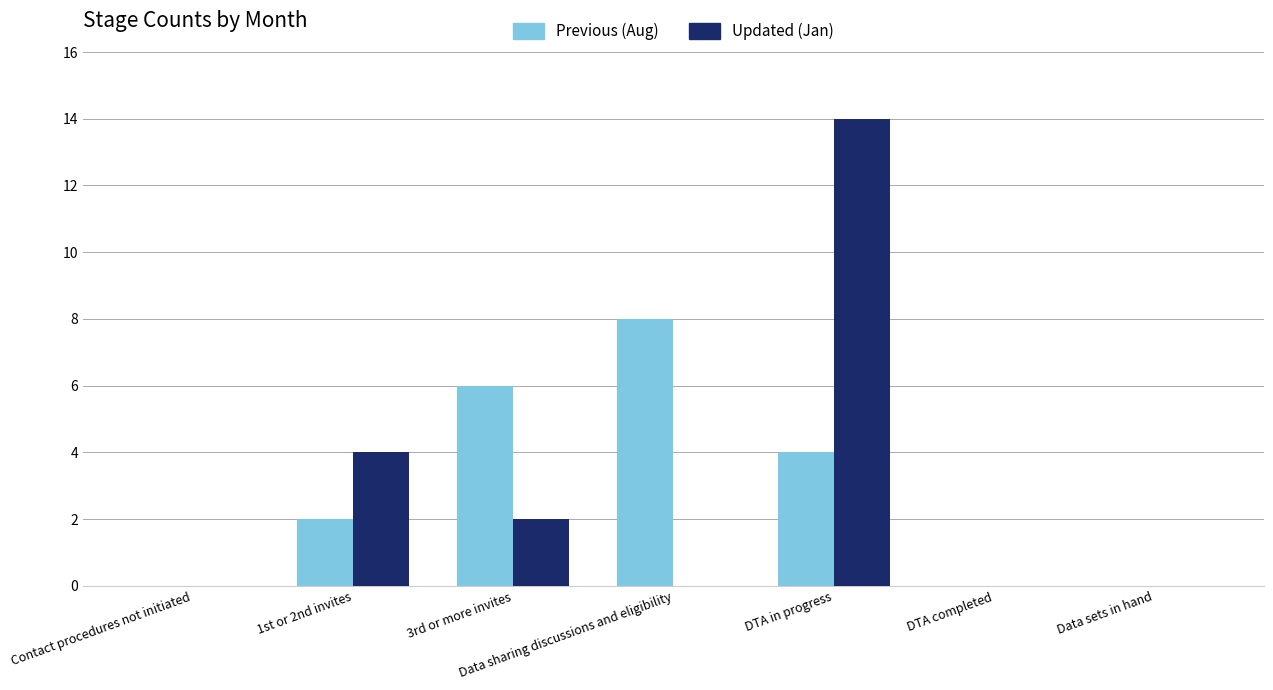

What is the greatest value displayed?

14